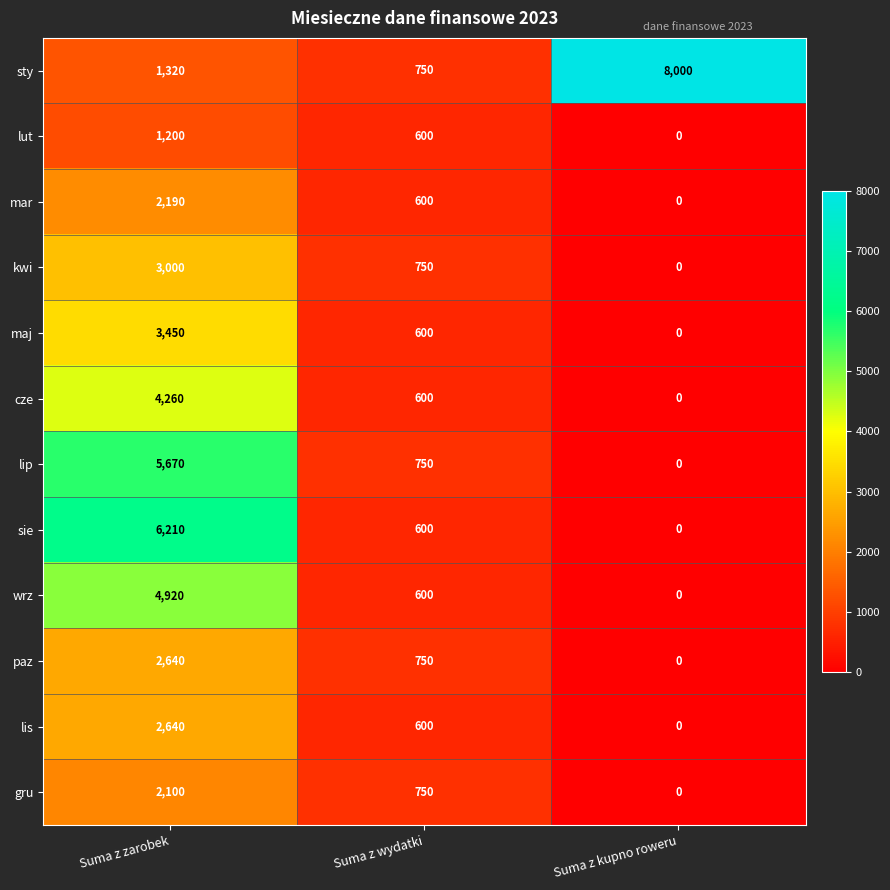

What is the average value of the mar series?

930